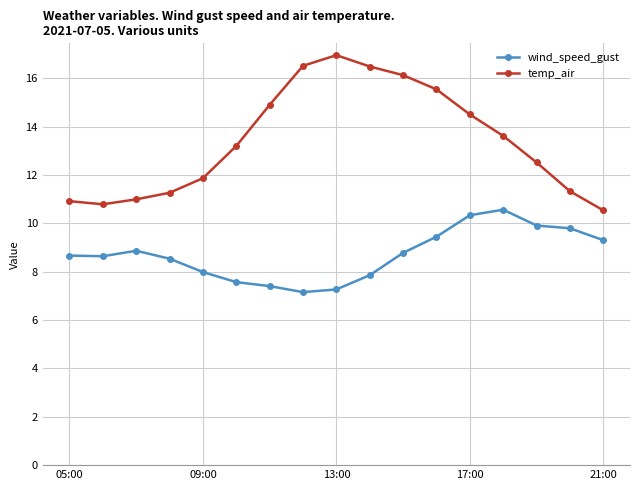

What is the difference between the maximum and second lowest values in the wind_speed_gust series?

3.3